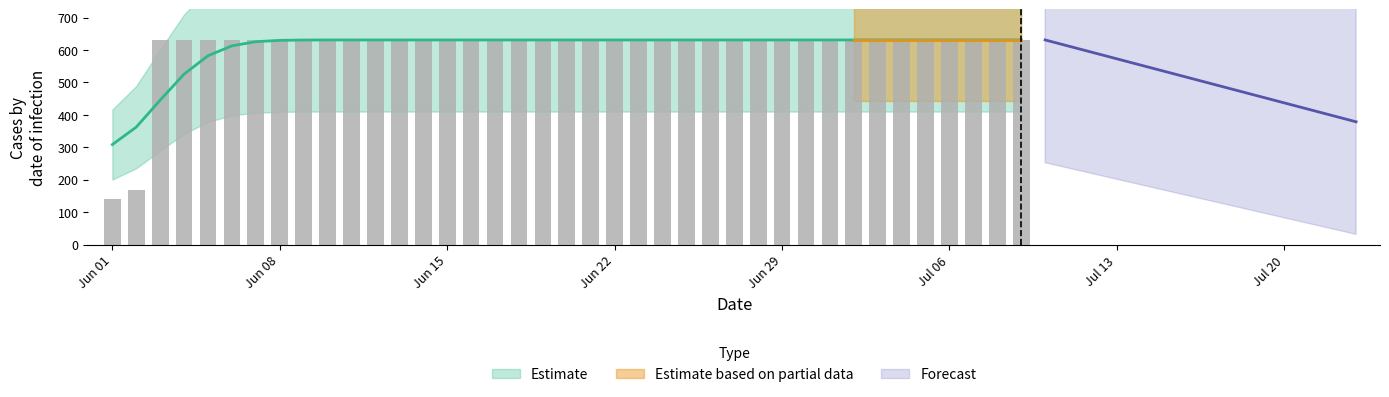

What is the minimum value shown in the chart?

139